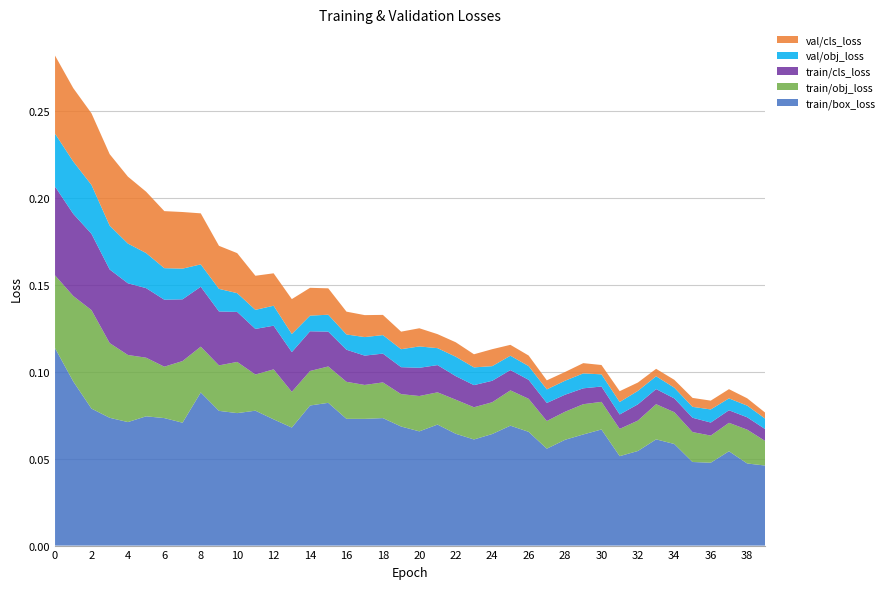

What are all the series names shown in the legend?

val/cls_loss, val/obj_loss, train/cls_loss, train/obj_loss, train/box_loss